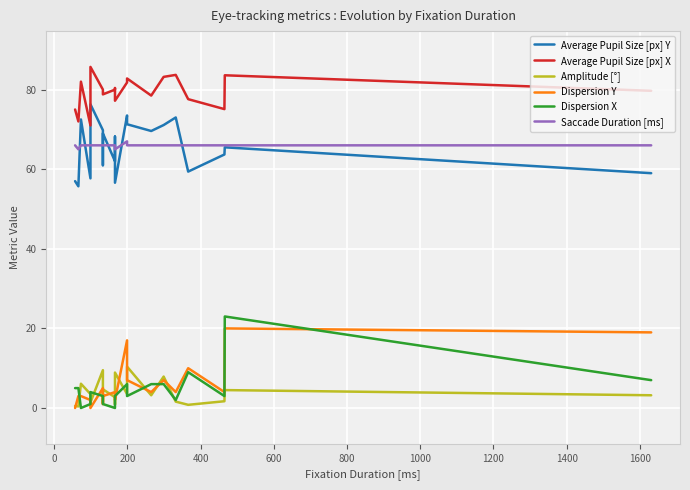

What are all the series names shown in the legend?

Average Pupil Size [px] Y, Average Pupil Size [px] X, Amplitude [°], Dispersion Y, Dispersion X, Saccade Duration [ms]